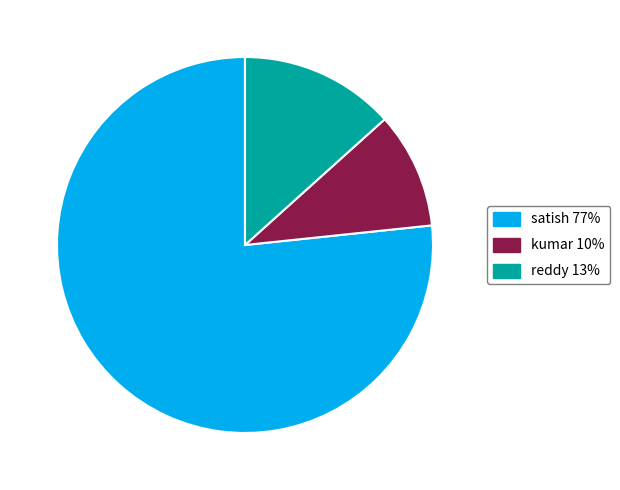

Does any single category account for the majority?

Yes